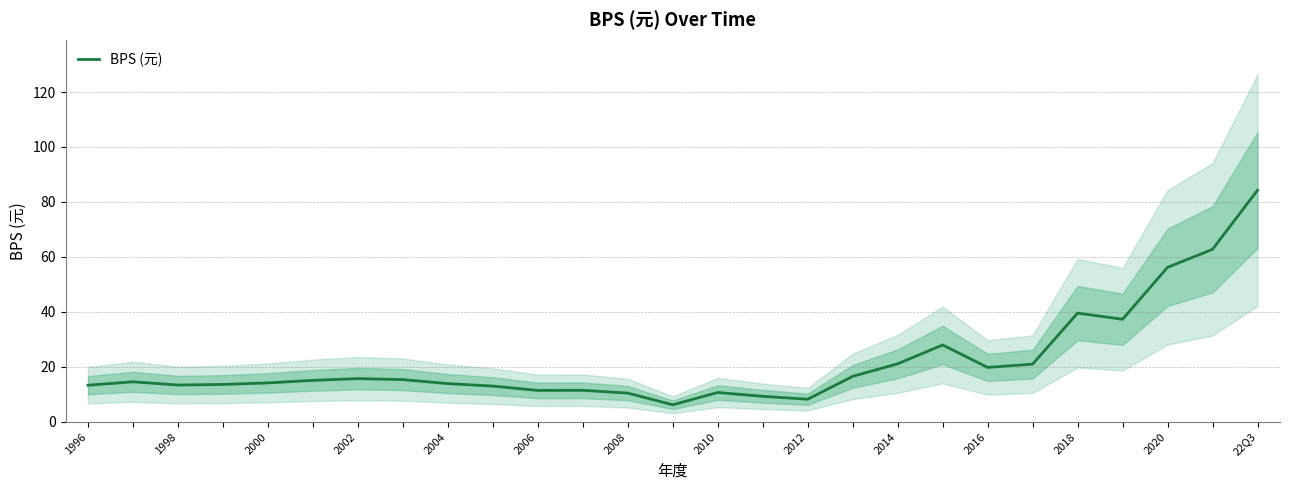

Is it true that the value at 17 is 16.5?

True